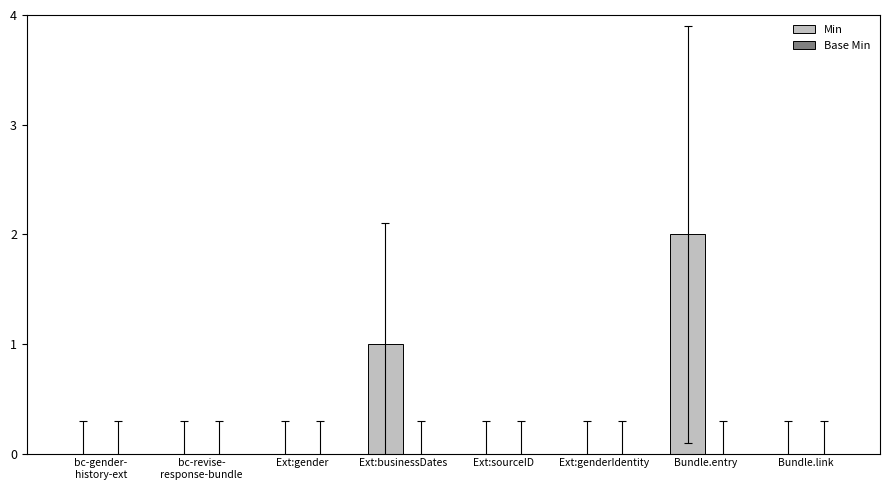

At which category does the chart reach its peak across all series?

Bundle.entry